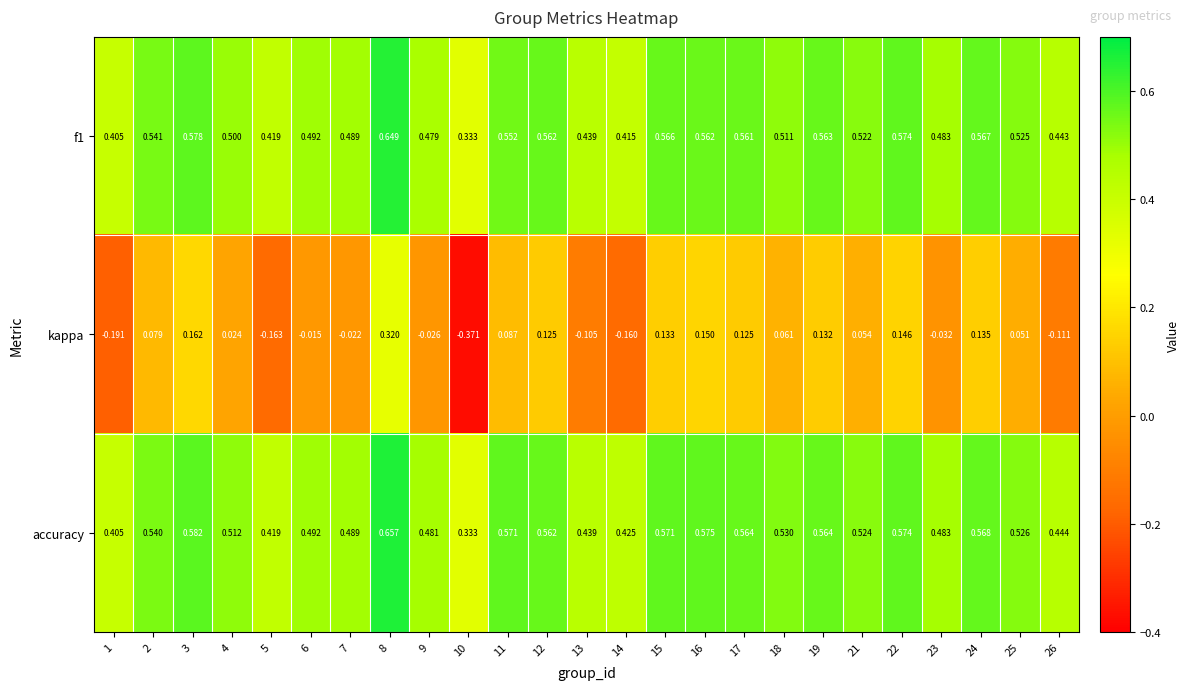

At which category is the sum across all series the highest?

8